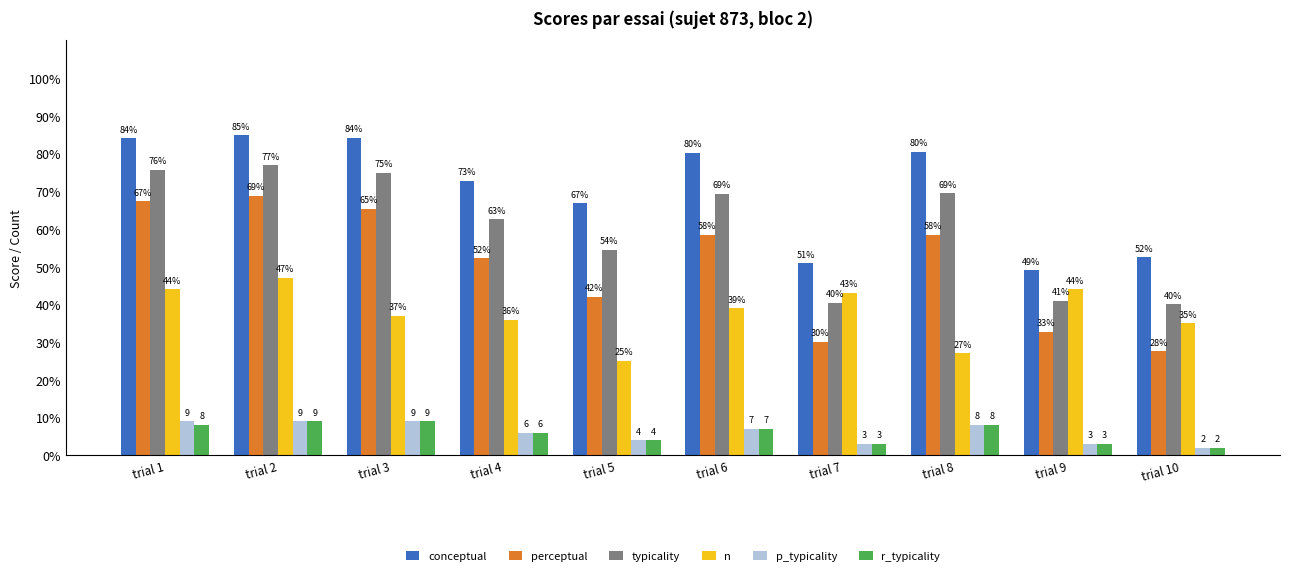

What is the difference between the second highest and minimum values in the typicality series?

35.7